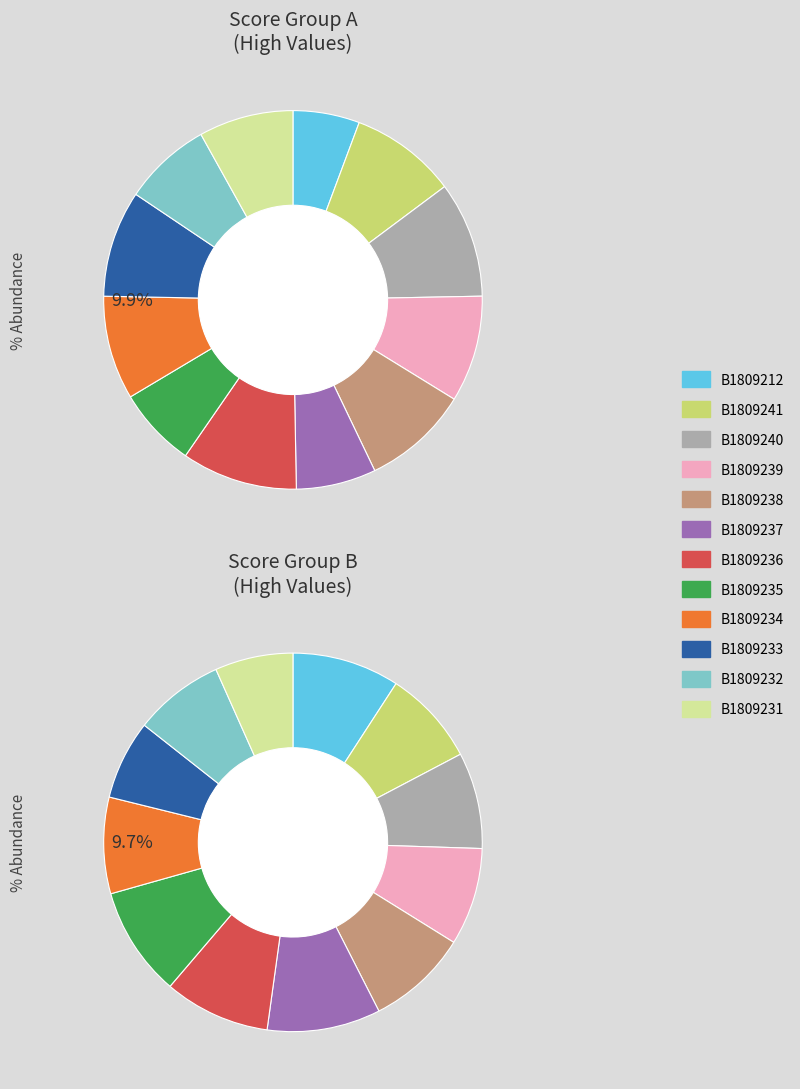

Approximately how many times larger is the value at B1809237 compared to B1809232?

0.9